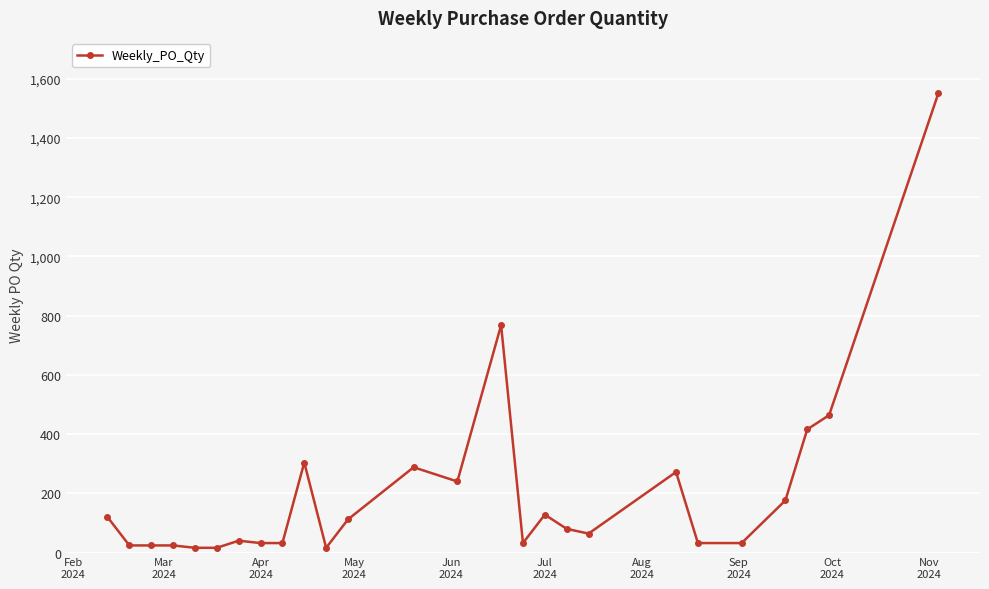

What is the greatest value displayed?

1552